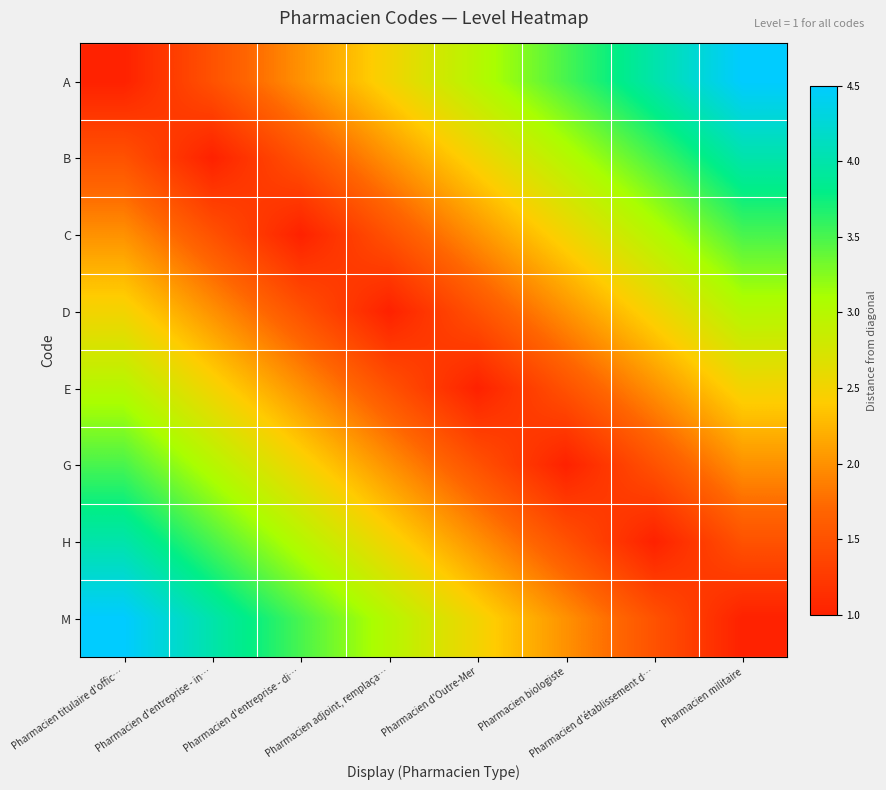

Reading left to right, what are all the values shown in this chart?

A: Pharmacien titulaire d'offic…=1.0	Pharmacien d'entreprise - in…=1.5	Pharmacien d'entreprise - di…=2.0	Pharmacien adjoint, remplaça…=2.5	Pharmacien d'Outre-Mer=3.0	Pharmacien biologiste=3.5	Pharmacien d'établissement d…=4.0	Pharmacien militaire=4.5
B: Pharmacien titulaire d'offic…=1.5	Pharmacien d'entreprise - in…=1.0	Pharmacien d'entreprise - di…=1.5	Pharmacien adjoint, remplaça…=2.0	Pharmacien d'Outre-Mer=2.5	Pharmacien biologiste=3.0	Pharmacien d'établissement d…=3.5	Pharmacien militaire=4.0
C: Pharmacien titulaire d'offic…=2.0	Pharmacien d'entreprise - in…=1.5	Pharmacien d'entreprise - di…=1.0	Pharmacien adjoint, remplaça…=1.5	Pharmacien d'Outre-Mer=2.0	Pharmacien biologiste=2.5	Pharmacien d'établissement d…=3.0	Pharmacien militaire=3.5
D: Pharmacien titulaire d'offic…=2.5	Pharmacien d'entreprise - in…=2.0	Pharmacien d'entreprise - di…=1.5	Pharmacien adjoint, remplaça…=1.0	Pharmacien d'Outre-Mer=1.5	Pharmacien biologiste=2.0	Pharmacien d'établissement d…=2.5	Pharmacien militaire=3.0
E: Pharmacien titulaire d'offic…=3.0	Pharmacien d'entreprise - in…=2.5	Pharmacien d'entreprise - di…=2.0	Pharmacien adjoint, remplaça…=1.5	Pharmacien d'Outre-Mer=1.0	Pharmacien biologiste=1.5	Pharmacien d'établissement d…=2.0	Pharmacien militaire=2.5
G: Pharmacien titulaire d'offic…=3.5	Pharmacien d'entreprise - in…=3.0	Pharmacien d'entreprise - di…=2.5	Pharmacien adjoint, remplaça…=2.0	Pharmacien d'Outre-Mer=1.5	Pharmacien biologiste=1.0	Pharmacien d'établissement d…=1.5	Pharmacien militaire=2.0
H: Pharmacien titulaire d'offic…=4.0	Pharmacien d'entreprise - in…=3.5	Pharmacien d'entreprise - di…=3.0	Pharmacien adjoint, remplaça…=2.5	Pharmacien d'Outre-Mer=2.0	Pharmacien biologiste=1.5	Pharmacien d'établissement d…=1.0	Pharmacien militaire=1.5
M: Pharmacien titulaire d'offic…=4.5	Pharmacien d'entreprise - in…=4.0	Pharmacien d'entreprise - di…=3.5	Pharmacien adjoint, remplaça…=3.0	Pharmacien d'Outre-Mer=2.5	Pharmacien biologiste=2.0	Pharmacien d'établissement d…=1.5	Pharmacien militaire=1.0